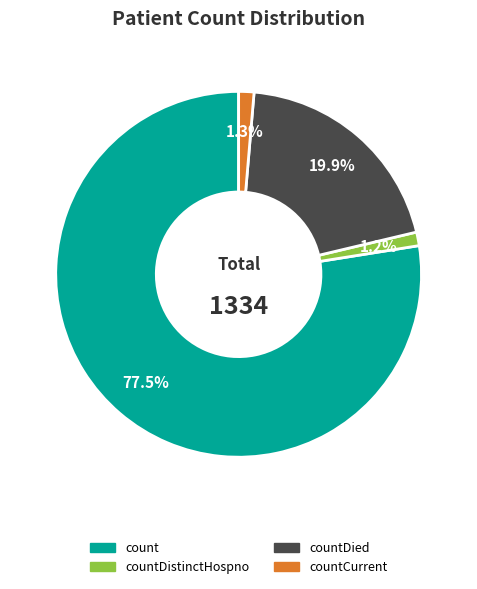

How many slices are in this pie chart?

4